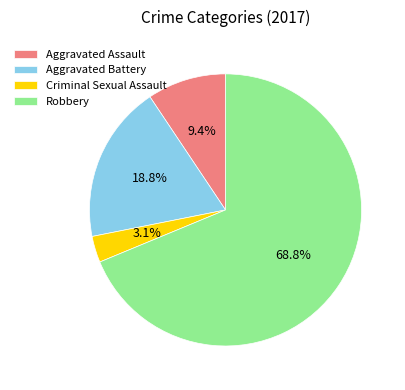

Rank the categories by value from highest to lowest.

Robbery, Aggravated Battery, Aggravated Assault, Criminal Sexual Assault